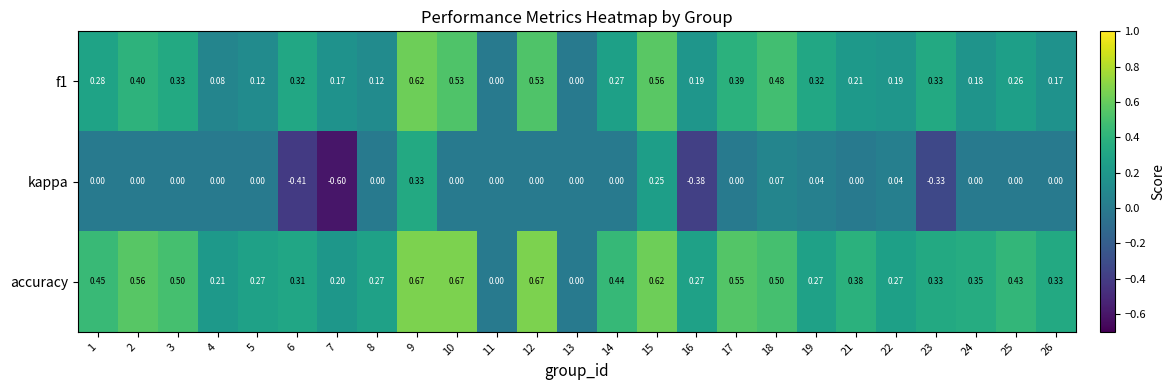

Is the value of kappa at 14 greater than the value of f1 at 7?

No